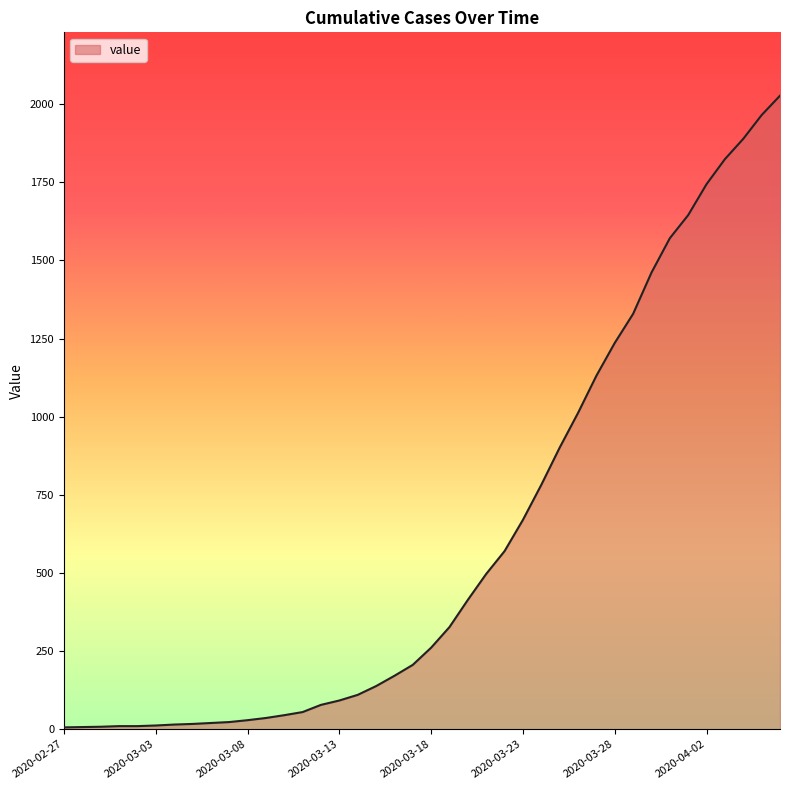

How many lines are shown in the chart?

1